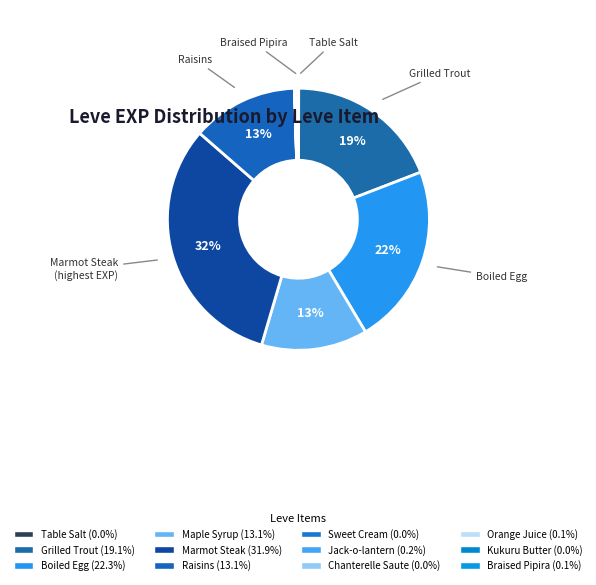

What is the ratio of the value at Grilled Trout to the value at Jack-o-lantern?

90.0